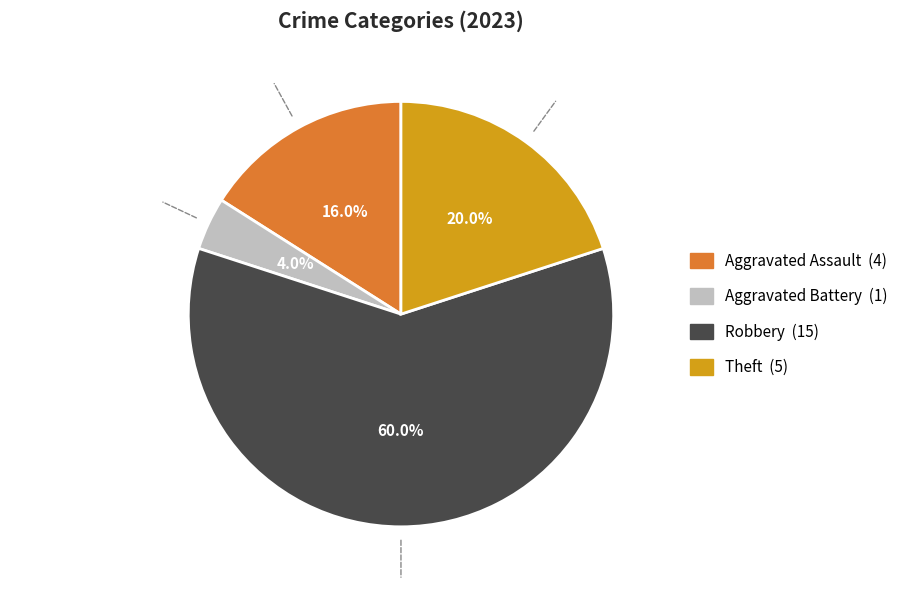

To the nearest percent, what is the difference between the Aggravated Battery and Robbery slice percentages?

56%